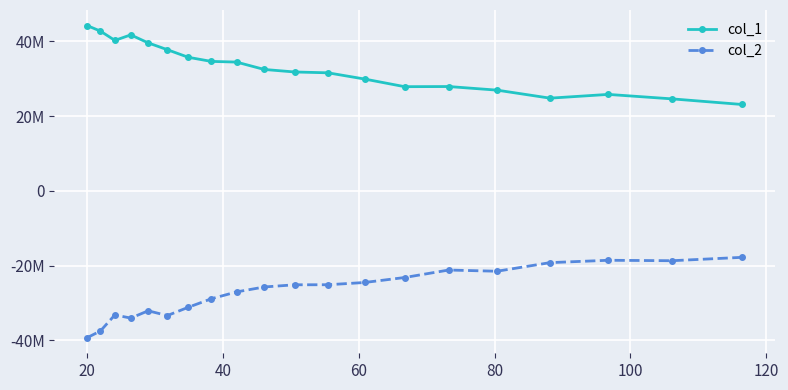

What is the value of the col_2 point at the 6th from the left?

-33410624.8